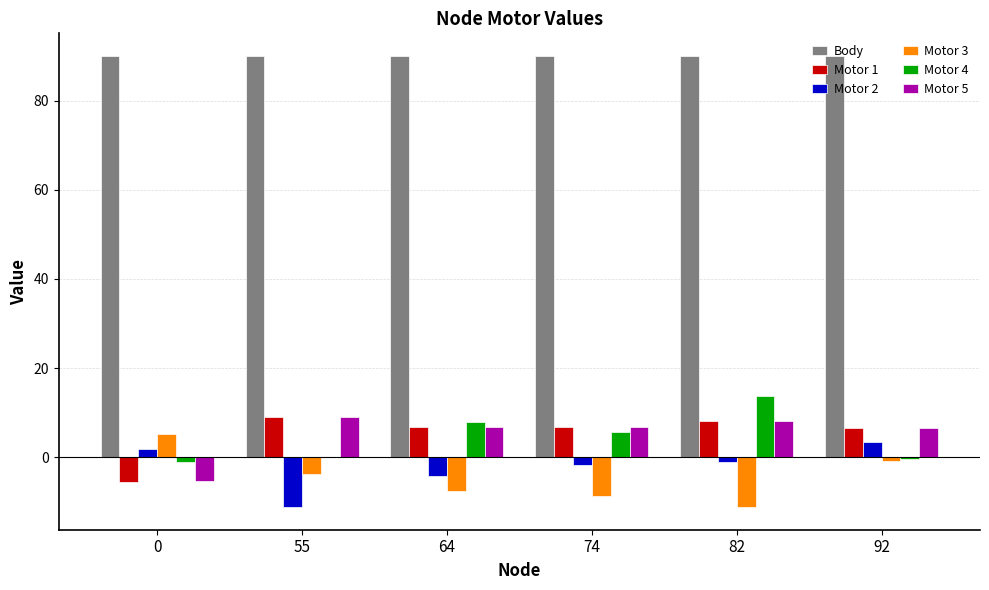

Is the value of Motor 2 at 92 greater than the value of Motor 4 at 64?

No